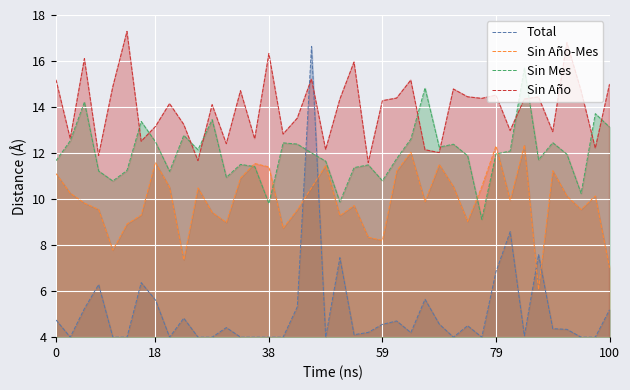

What is the spread (max minus min) of values at 100?

9.8